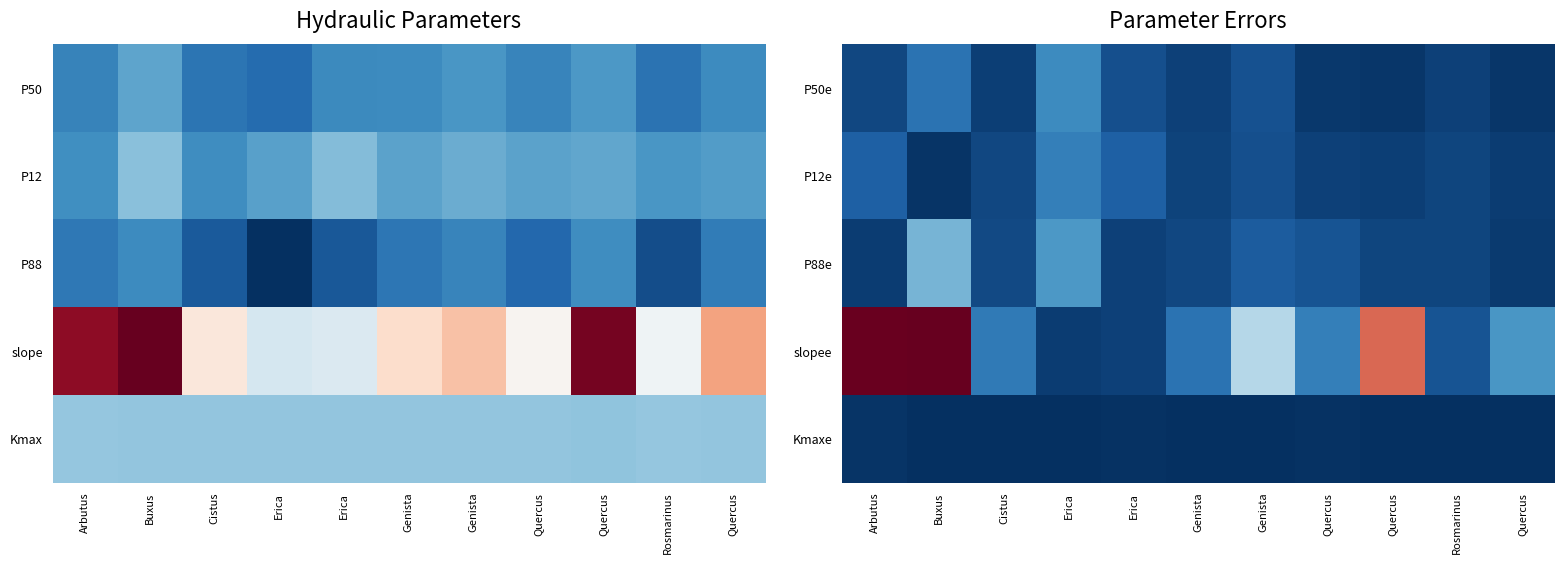

Which category has the lowest value across all series?

Quercus